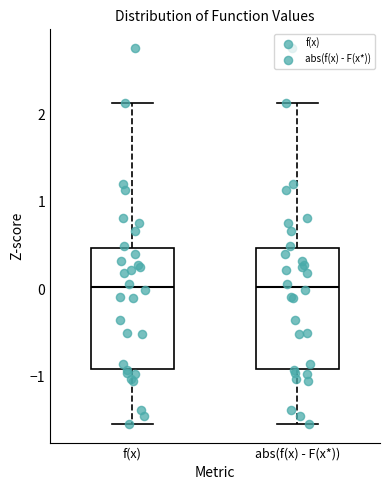

Where does the upper whisker of the box for f(x) end on the y-axis? The values are not printed on the chart, so give them approximately, as read against the axis.

2.1